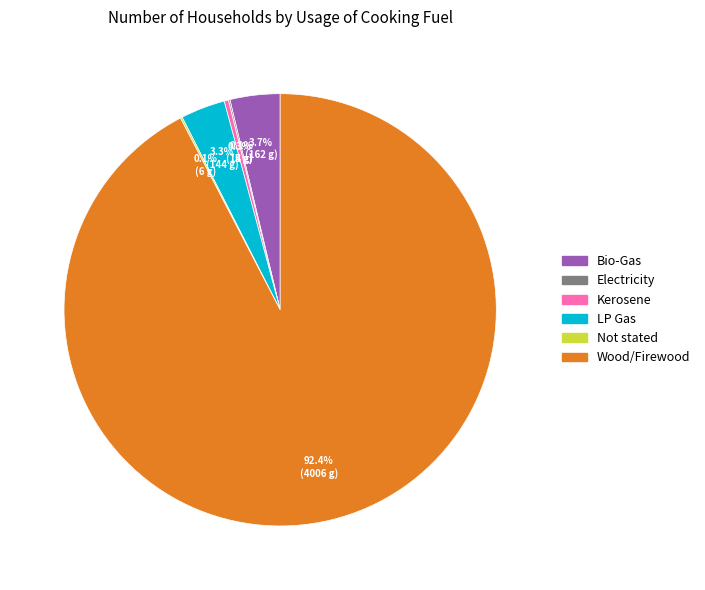

What portion of the pie excludes Bio-Gas?

96.3%